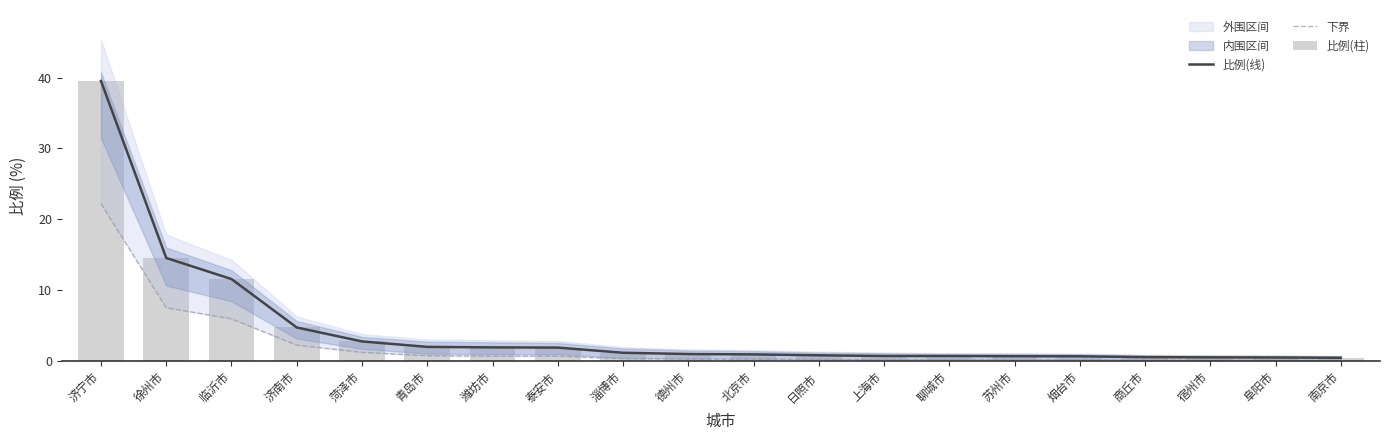

How many data points does each series have?

20